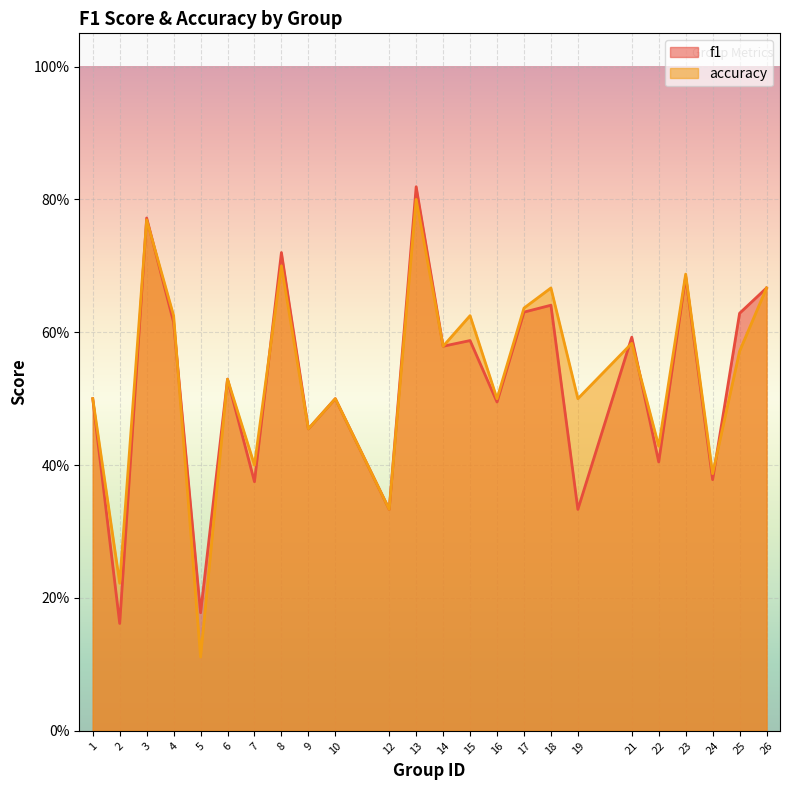

What is the difference between the maximum and minimum values in the f1 series?

0.7